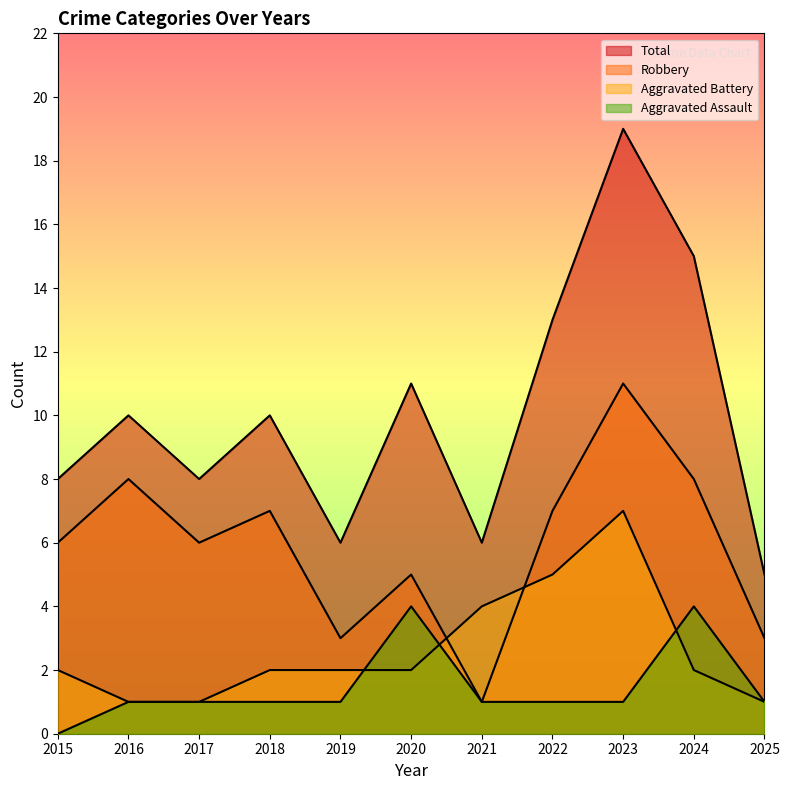

How many positive values does the Aggravated Assault series have?

10